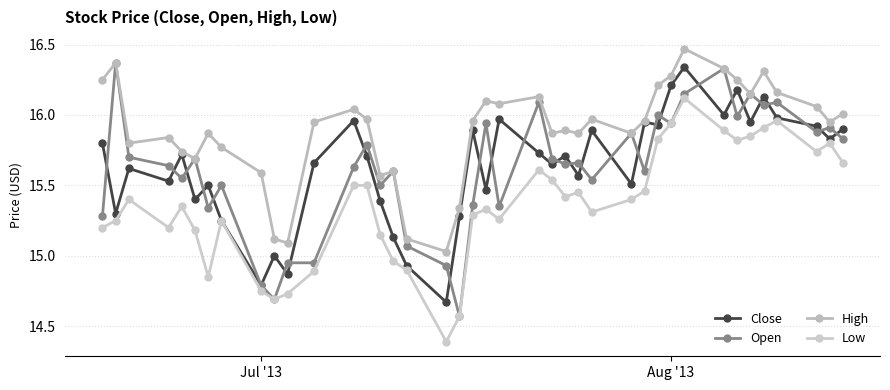

What is the sum of all Low values?

614.3